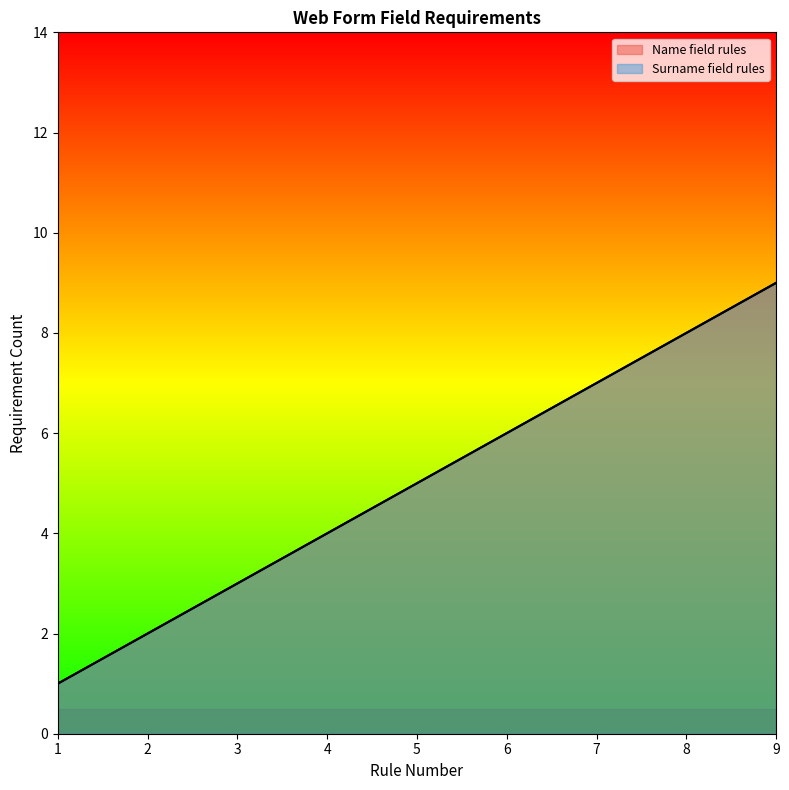

How many lines are shown in the chart?

2